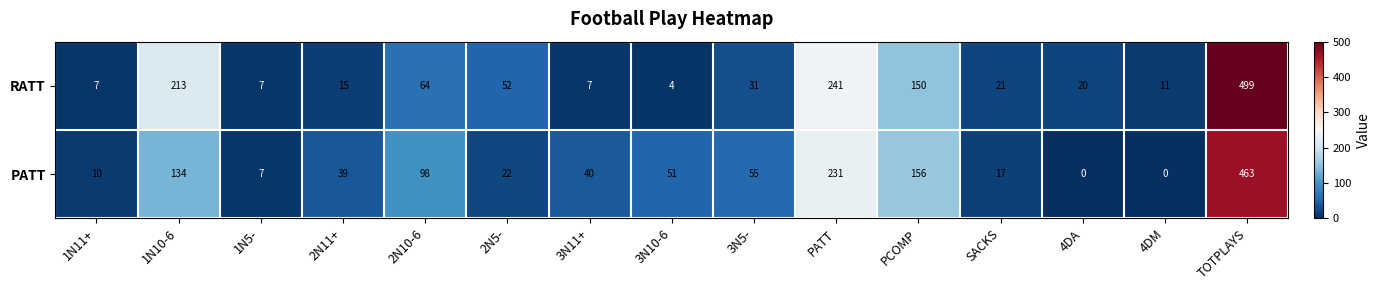

How many distinct data groups are displayed?

2